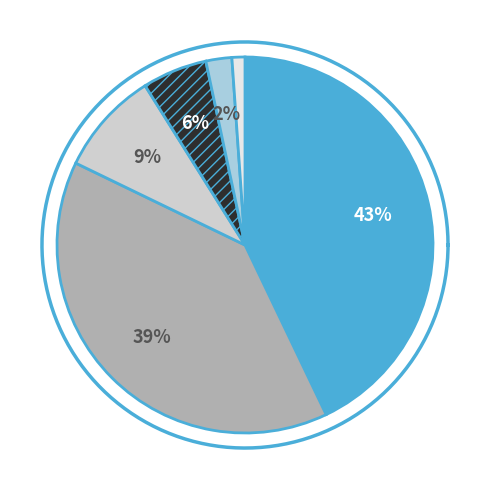

Is Apparels the majority of the pie?

No